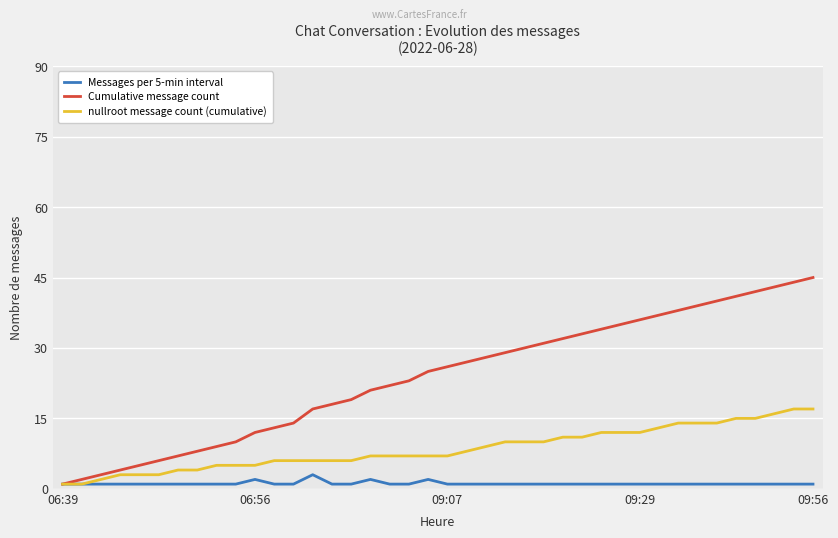

Reading left to right, extract all data points from this chart.

Messages per 5-min interval: 1	1	1	1	1	1	1	1	1	1	2	1	1	3	1	1	2	1	1	2	1	1	1	1	1	1	1	1	1	1	1	1	1	1	1	1	1	1	1	1
Cumulative message count: 1	2	3	4	5	6	7	8	9	10	12	13	14	17	18	19	21	22	23	25	26	27	28	29	30	31	32	33	34	35	36	37	38	39	40	41	42	43	44	45
nullroot message count (cumulative): 1	1	2	3	3	3	4	4	5	5	5	6	6	6	6	6	7	7	7	7	7	8	9	10	10	10	11	11	12	12	12	13	14	14	14	15	15	16	17	17